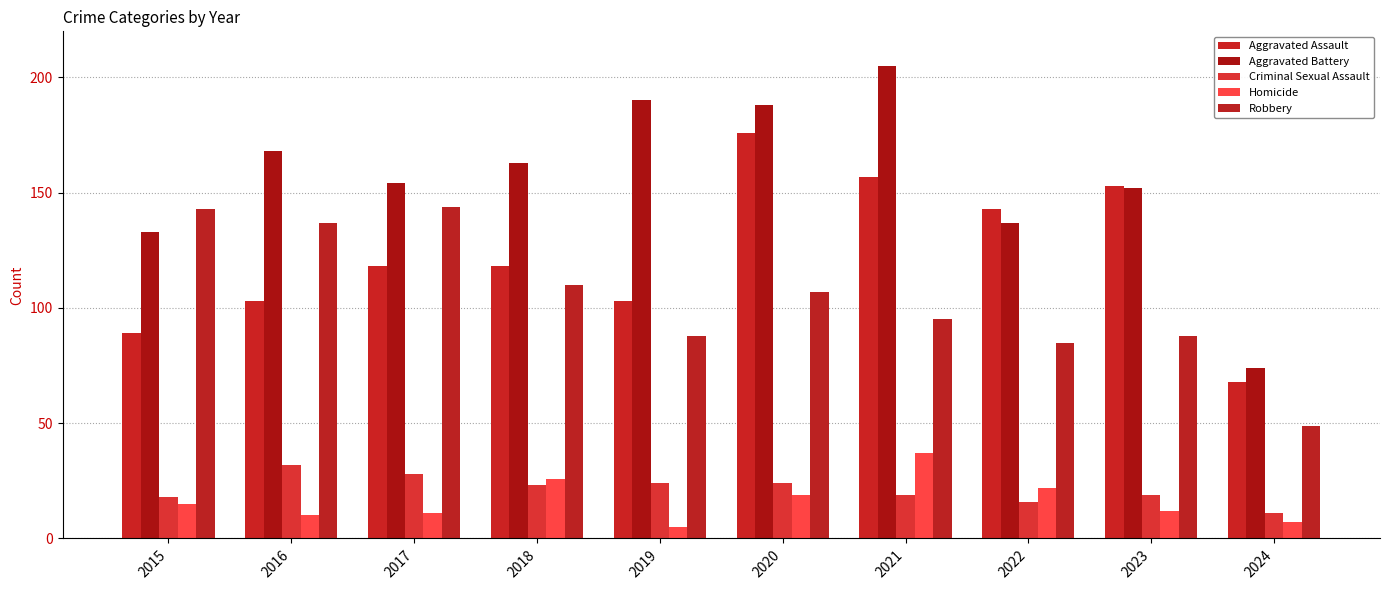

Which series has the largest range (max minus min)?

Aggravated Battery